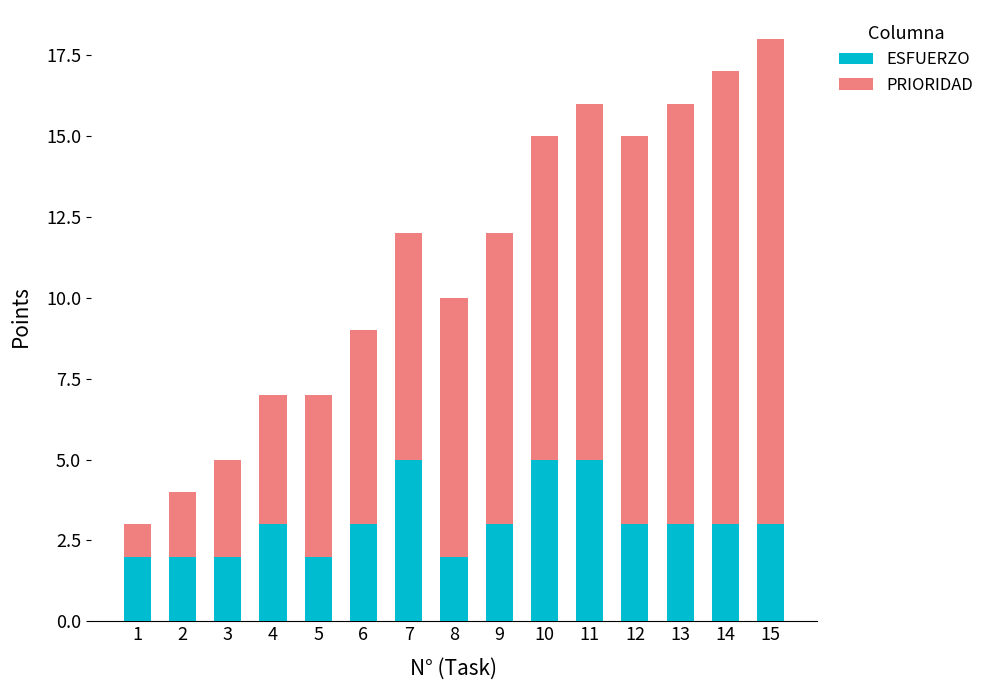

Reading left to right, list the values for the ESFUERZO series.

2	2	2	3	2	3	5	2	3	5	5	3	3	3	3